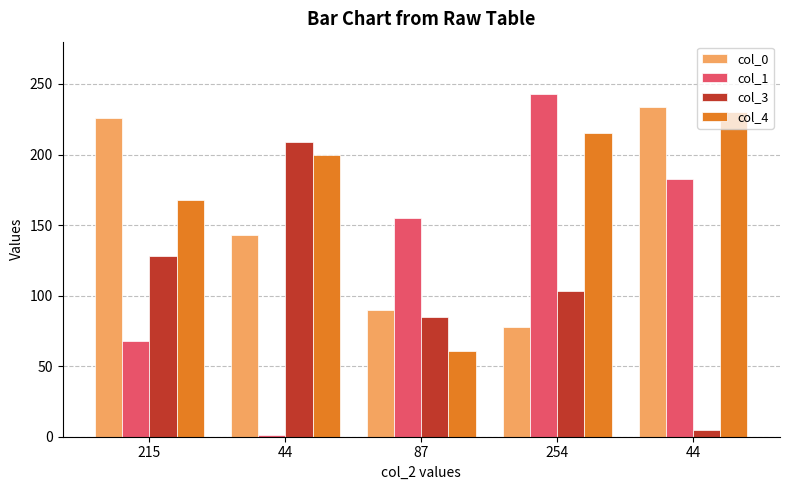

How many bars are there in total?

20